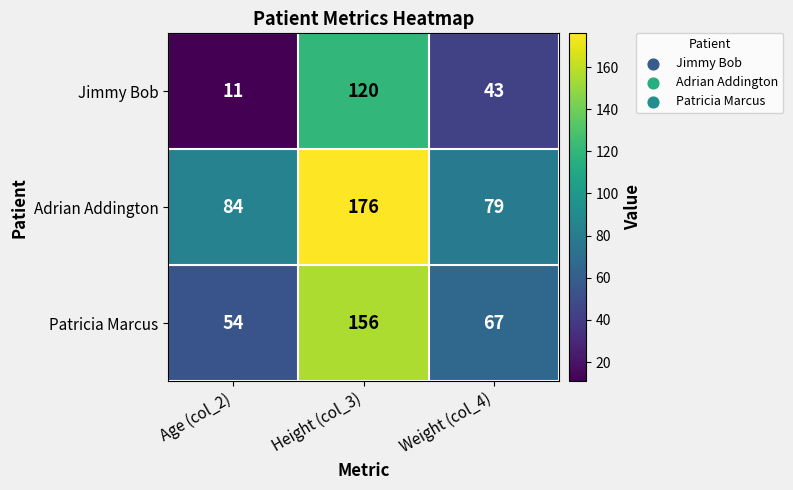

At which category does the chart reach its peak across all series?

Height (col_3)